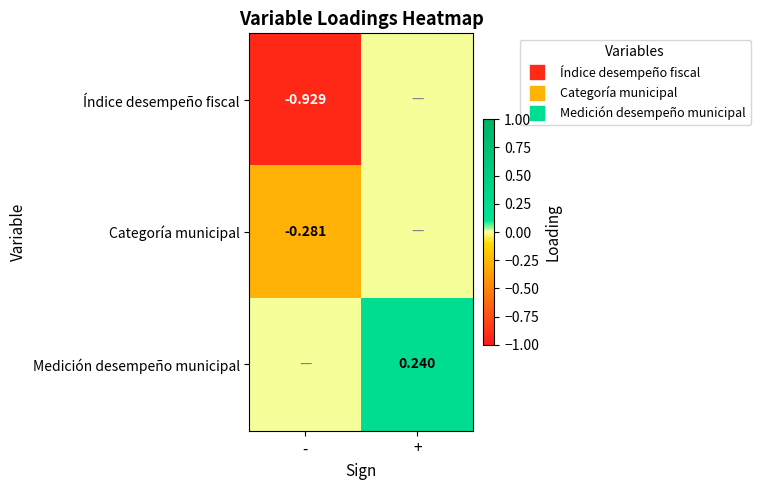

What is the total value across all series at +?

0.2